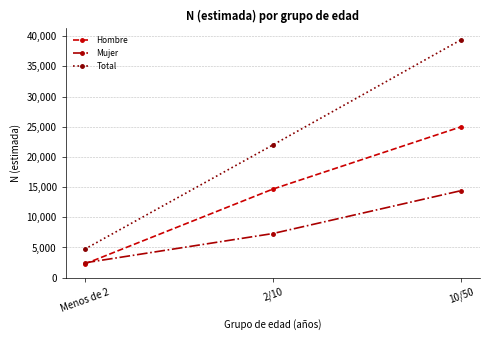

At how many categories does at least one series exceed 33909?

1